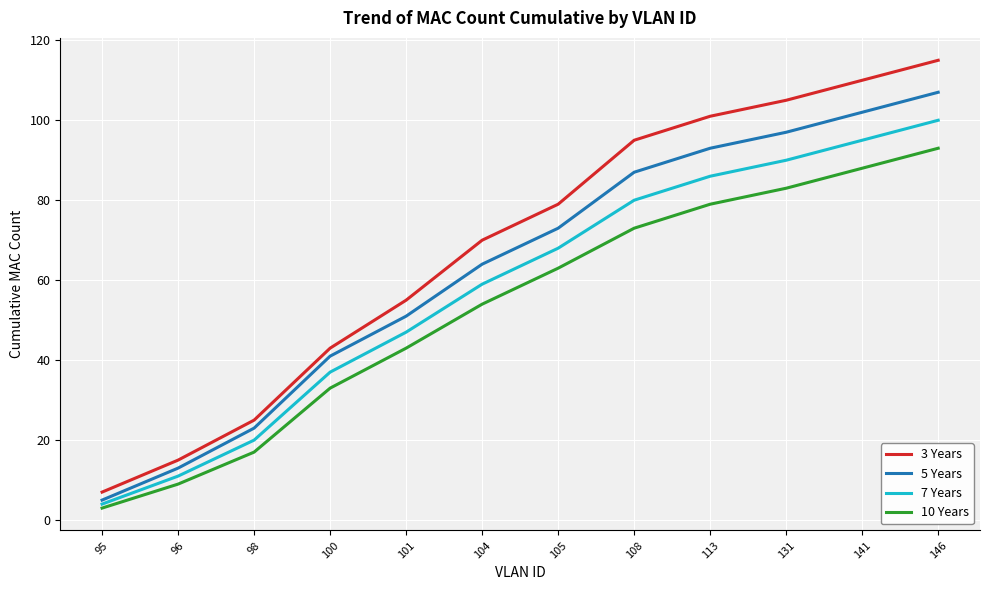

The value of 3 Years at 113 is 24. True or false?

False